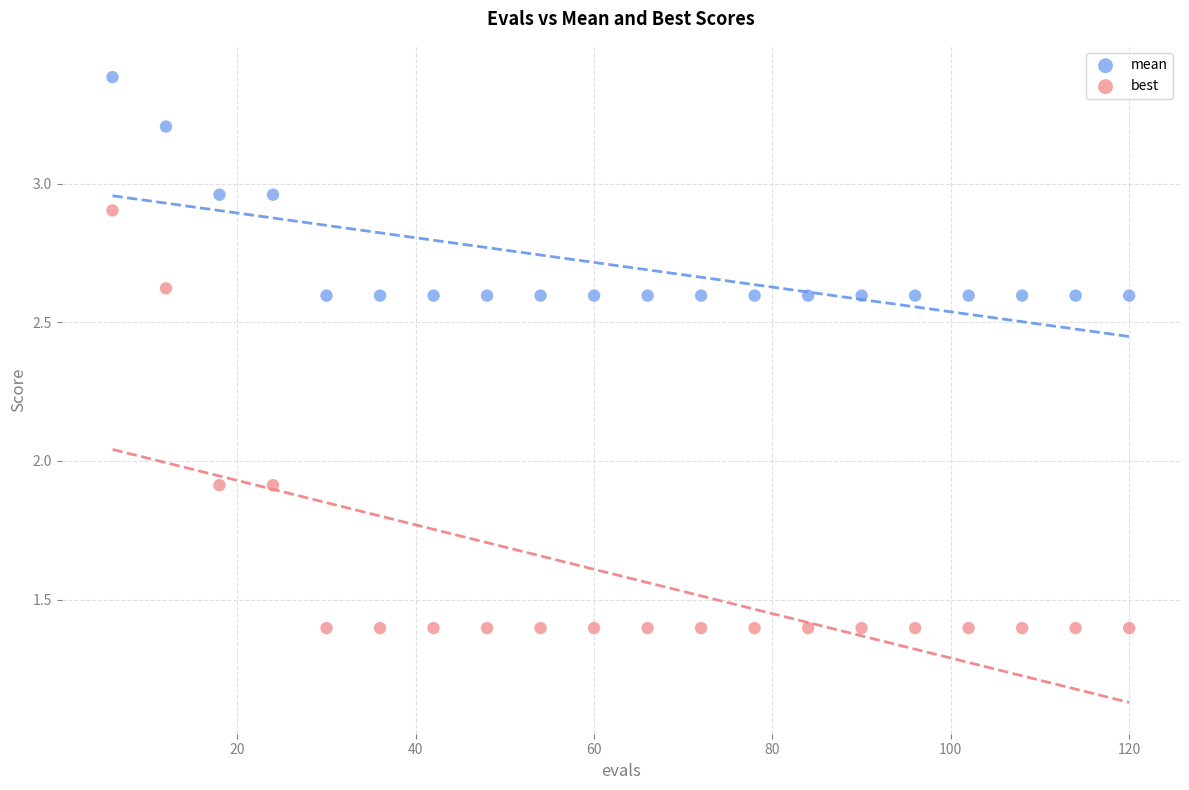

Across all data points, what is the range of Y values (max minus min)?

2.0